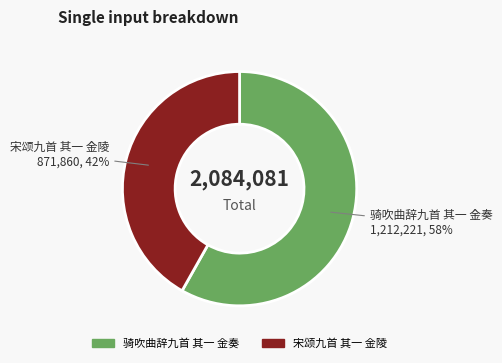

Combined, do 宋颂九首 其一 金陵 and 骑吹曲辞九首 其一 金奏 account for over 50%?

Yes